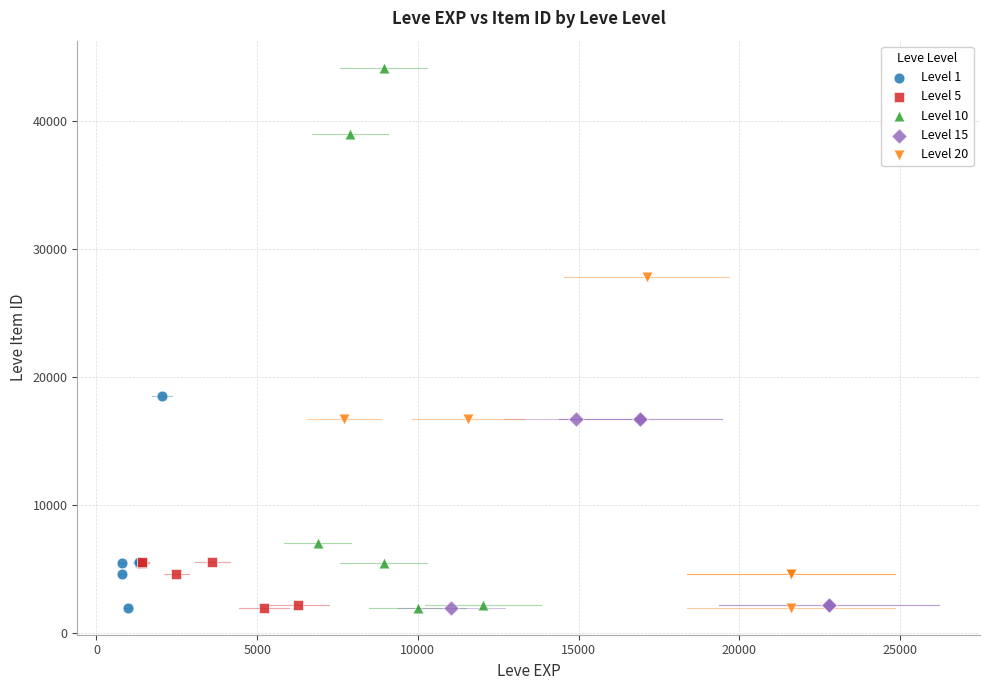

Which series has the largest Y range (max minus min)?

Level 10